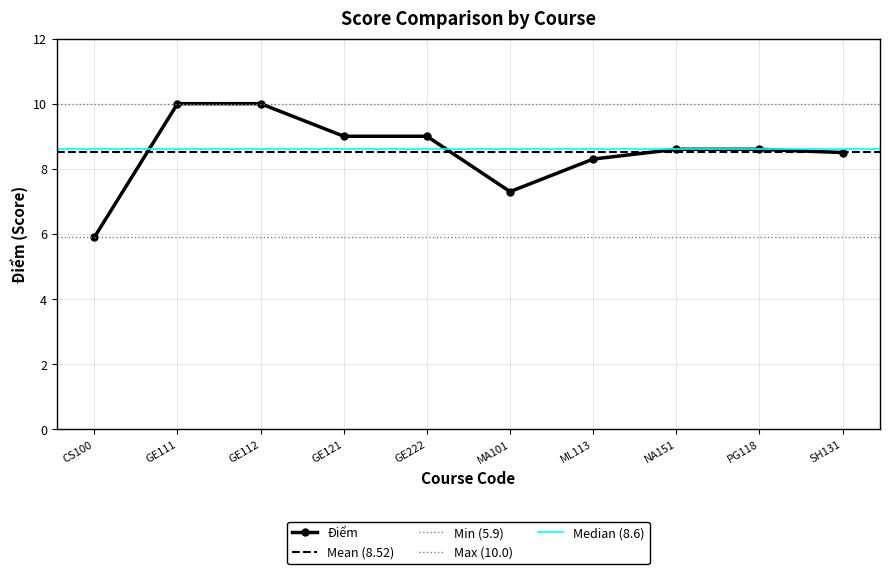

How many lines are shown in the chart?

1